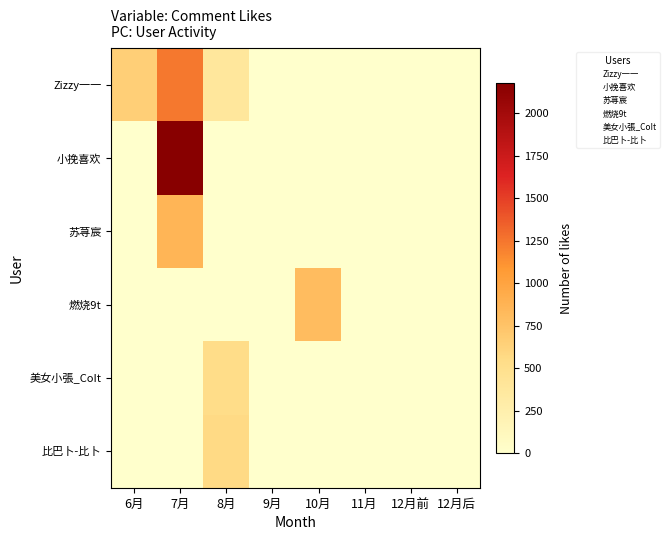

Reading left to right, transcribe all the data shown in this chart.

Zizzy一一: 6月=650	7月=1241	8月=386	9月=0	10月=0	11月=0	12月前=0	12月后=0
小挽喜欢: 6月=0	7月=2180	8月=0	9月=0	10月=0	11月=0	12月前=0	12月后=0
苏荨宸: 6月=0	7月=861	8月=0	9月=0	10月=0	11月=0	12月前=0	12月后=0
燃烧9t: 6月=0	7月=0	8月=0	9月=0	10月=804	11月=0	12月前=0	12月后=0
美女小張_CoIt: 6月=0	7月=0	8月=535	9月=0	10月=0	11月=0	12月前=0	12月后=0
比巴卜-比卜: 6月=0	7月=0	8月=569	9月=0	10月=0	11月=0	12月前=0	12月后=0